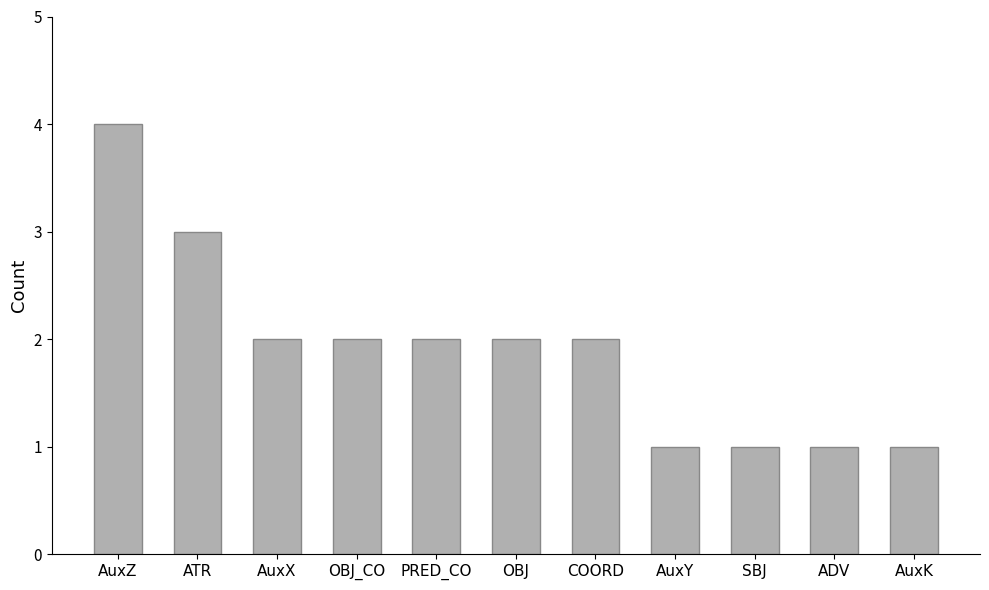

Reading right to left, list all the values displayed in this chart.

1	1	1	1	2	2	2	2	2	3	4